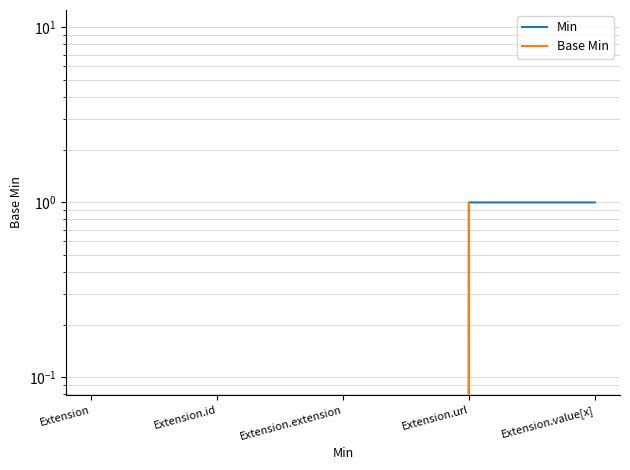

How many values in the Base Min series exceed 0?

1